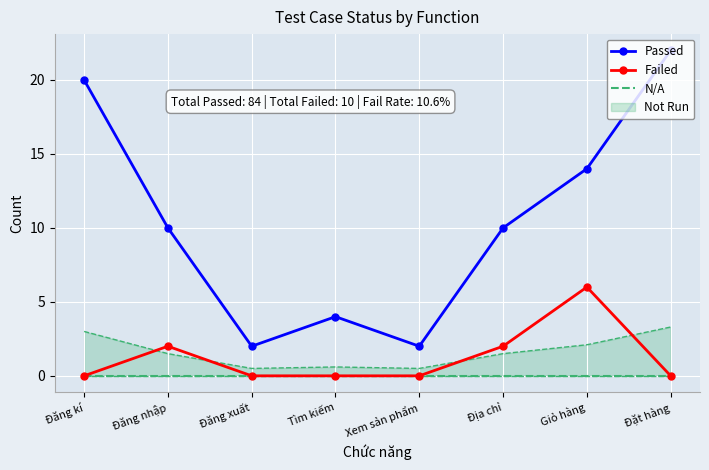

Reading left to right, extract all data points from this chart.

Passed: 20	10	2	4	2	10	14	22
Failed: 0	2	0	0	0	2	6	0
N/A: 0	0	0	0	0	0	0	0